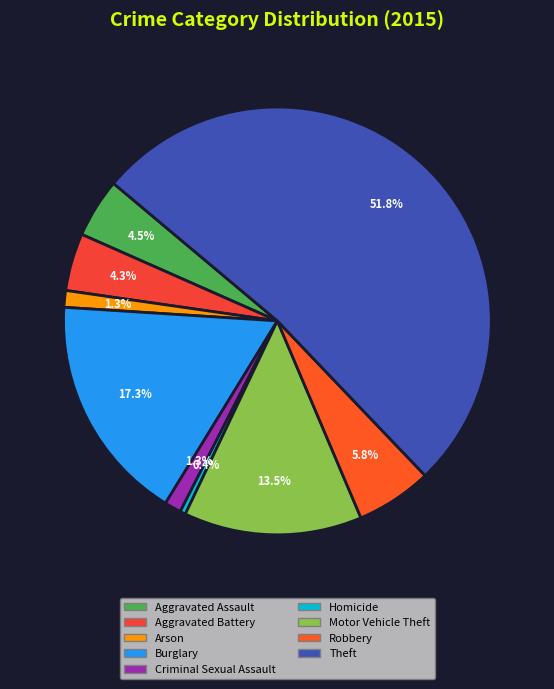

What is the smallest slice in the pie chart?

Homicide